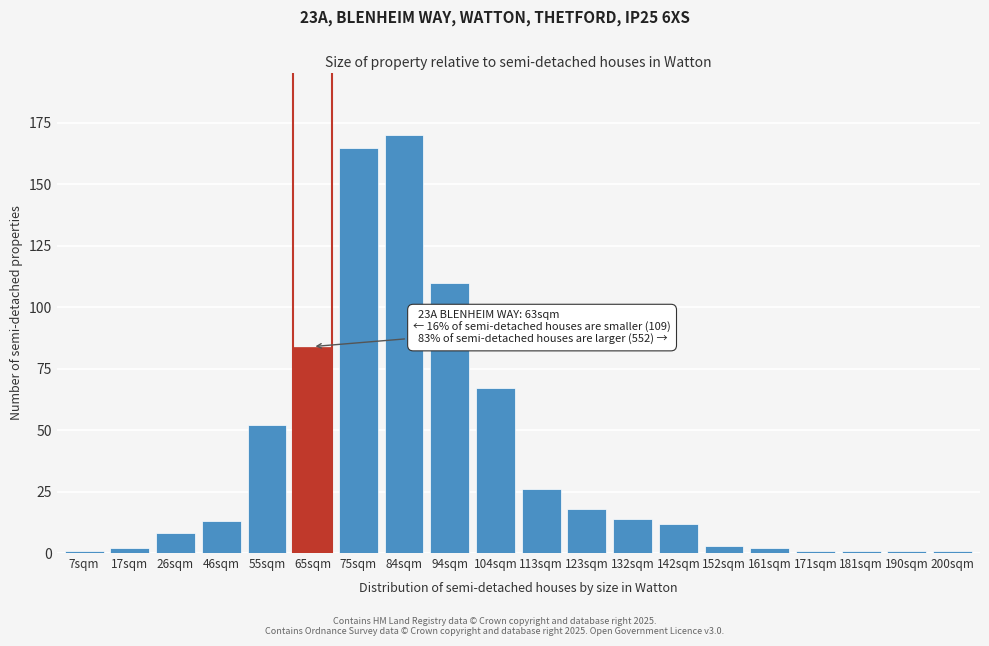

Reading left to right, transcribe all the data shown in this chart.

7sqm=1	17sqm=2	26sqm=8	46sqm=13	55sqm=52	65sqm=84	75sqm=165	84sqm=170	94sqm=110	104sqm=67	113sqm=26	123sqm=18	132sqm=14	142sqm=12	152sqm=3	161sqm=2	171sqm=1	181sqm=1	190sqm=1	200sqm=1